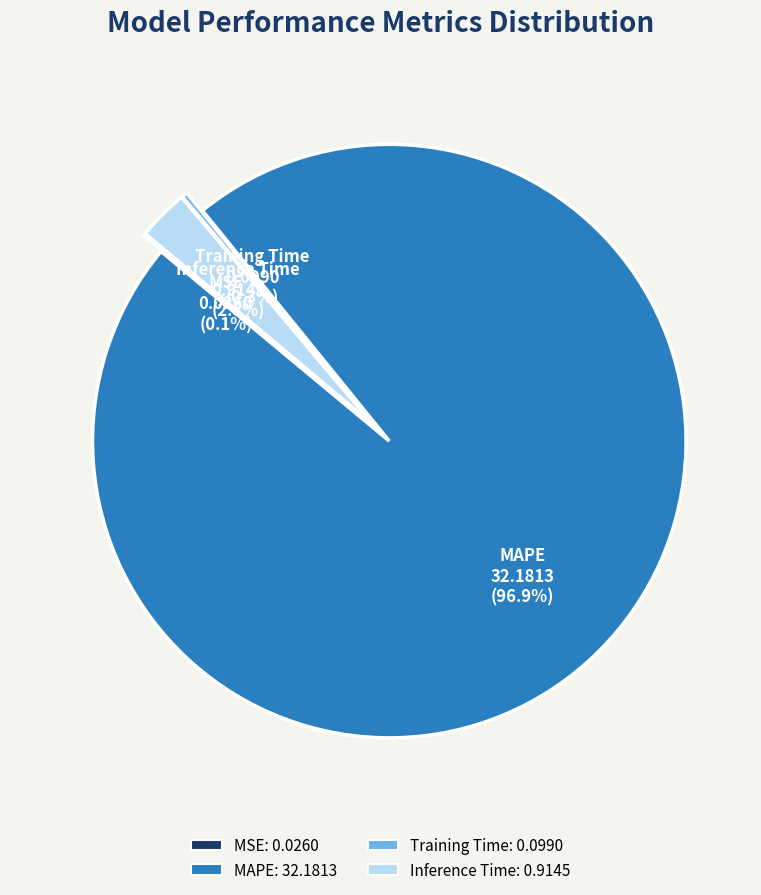

Combined, do Inference Time and Training Time account for over 50%?

No